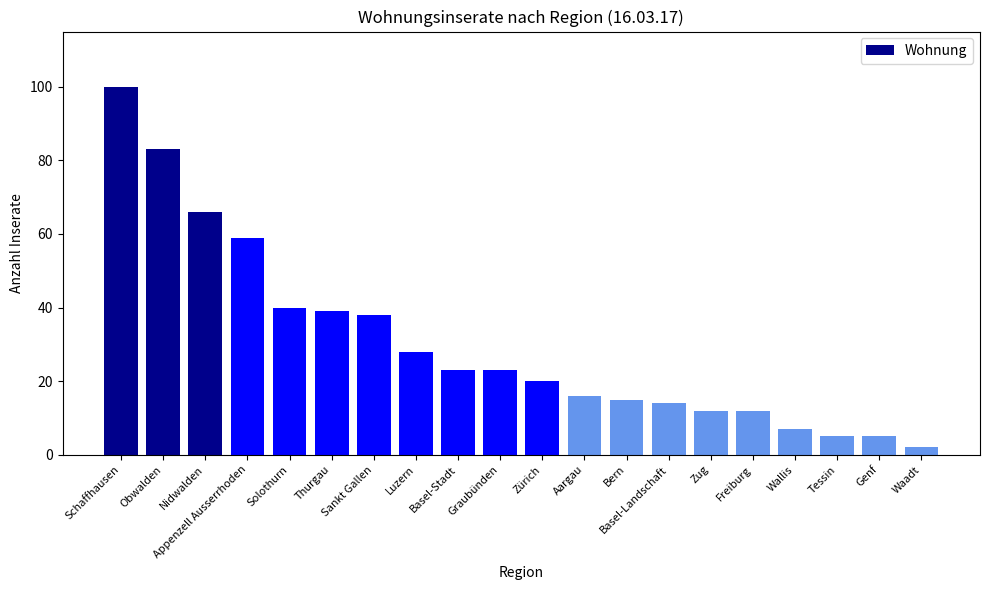

Which label corresponds to the smallest value in the chart?

Waadt